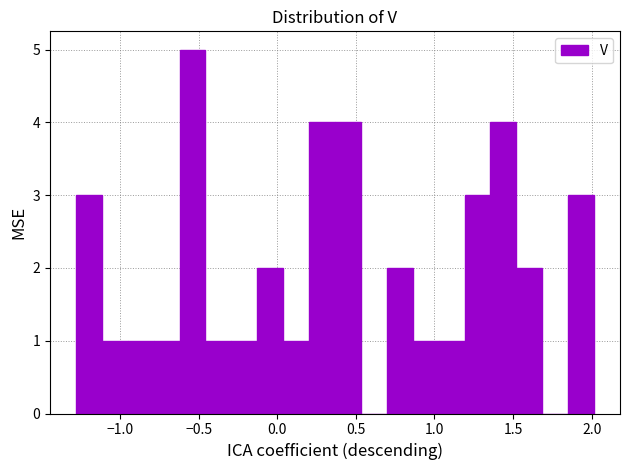

Read against the x-axis, roughly where is the centre of the tallest bar?

-0.55